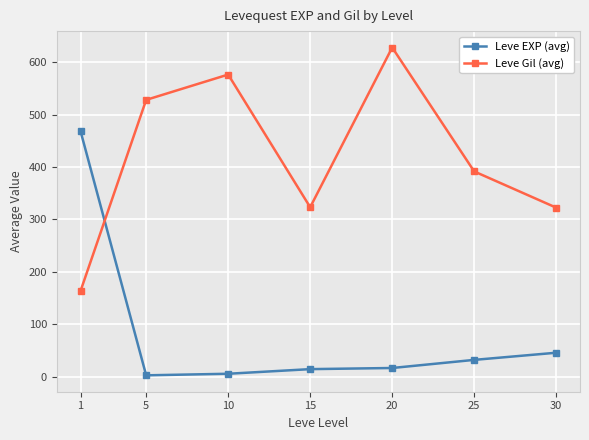

What is the maximum value shown in the chart?

628.3